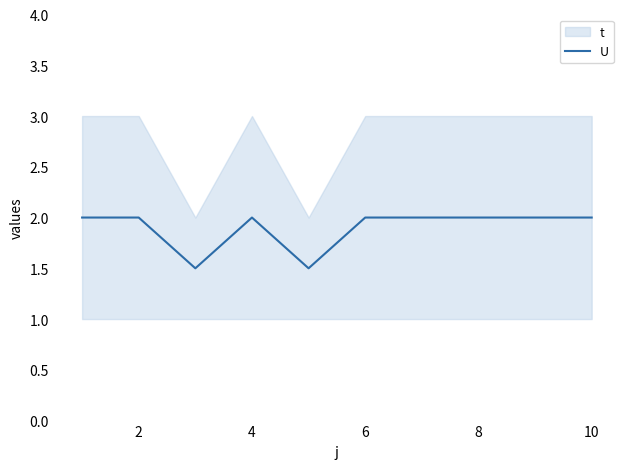

How many interior local valleys (lower than both neighbors) does the data have?

2